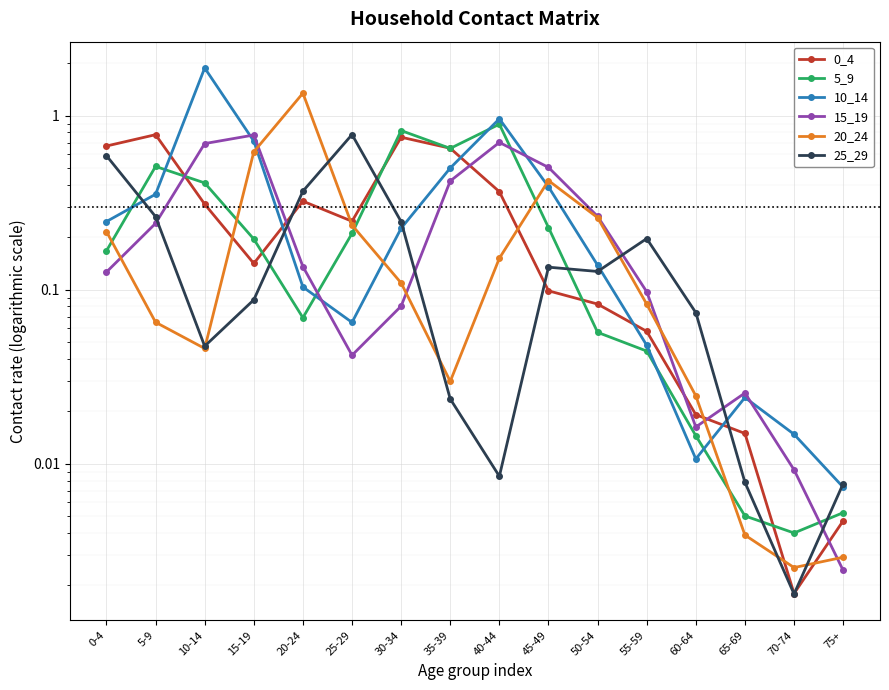

Reading left to right, what are all the values shown in this chart?

0_4: 0.7	0.8	0.3	0.1	0.3	0.2	0.8	0.6	0.4	0.1	0.1	0.1	0.0	0.0	0.0	0.0
5_9: 0.2	0.5	0.4	0.2	0.1	0.2	0.8	0.6	0.9	0.2	0.1	0.0	0.0	0.0	0.0	0.0
10_14: 0.2	0.4	1.9	0.7	0.1	0.1	0.2	0.5	1.0	0.4	0.1	0.0	0.0	0.0	0.0	0.0
15_19: 0.1	0.2	0.7	0.8	0.1	0.0	0.1	0.4	0.7	0.5	0.3	0.1	0.0	0.0	0.0	0.0
20_24: 0.2	0.1	0.0	0.6	1.3	0.2	0.1	0.0	0.2	0.4	0.3	0.1	0.0	0.0	0.0	0.0
25_29: 0.6	0.3	0.0	0.1	0.4	0.8	0.2	0.0	0.0	0.1	0.1	0.2	0.1	0.0	0.0	0.0